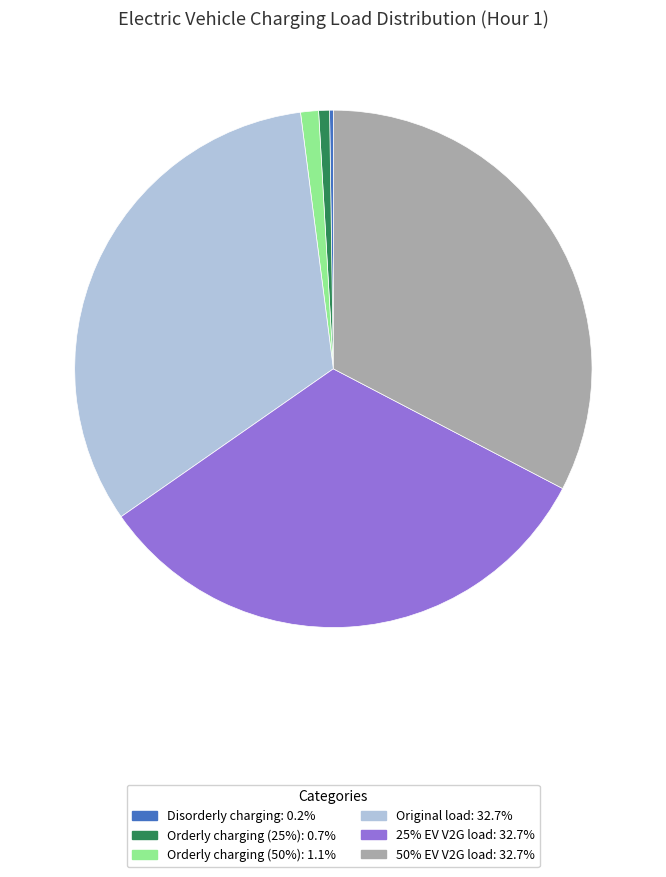

Is there a majority slice in this chart?

No